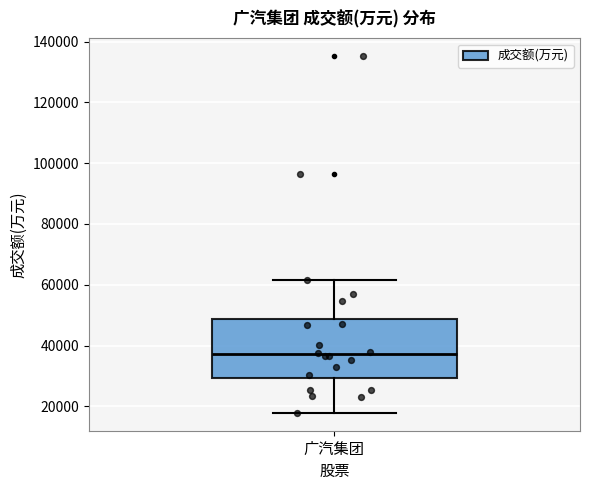

Where is the lower edge of the box for 广汽集团 on the y-axis? The values are not printed on the chart, so give them approximately, as read against the axis.

30000